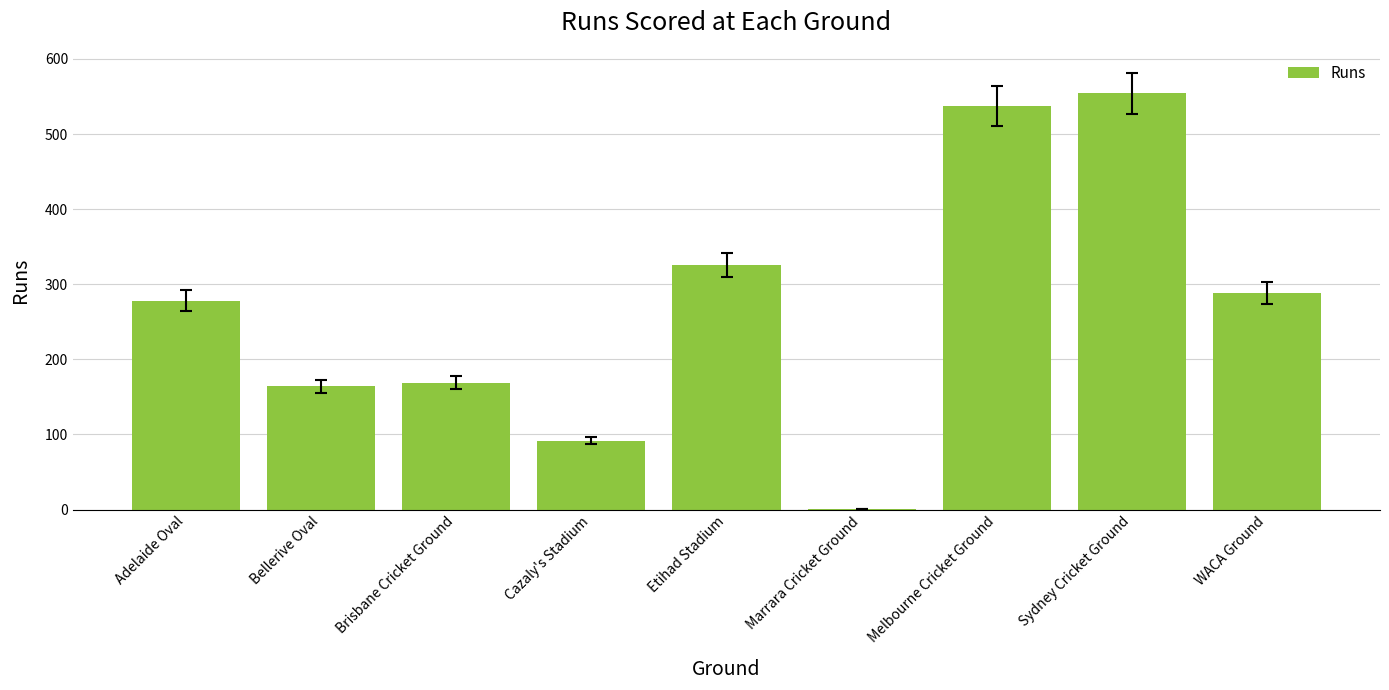

What is the difference between the values at Etihad Stadium and Marrara Cricket Ground?

325